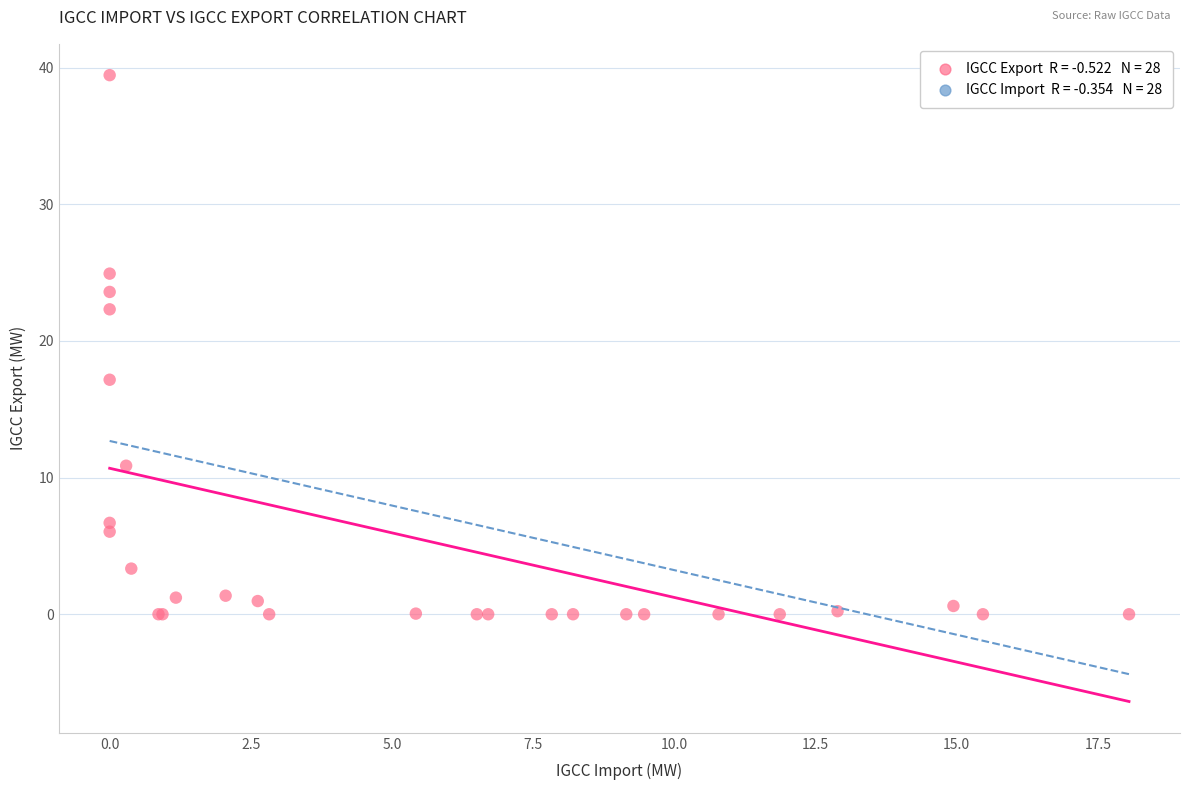

What Y value in the scatter plot is closest to 19?

17.2